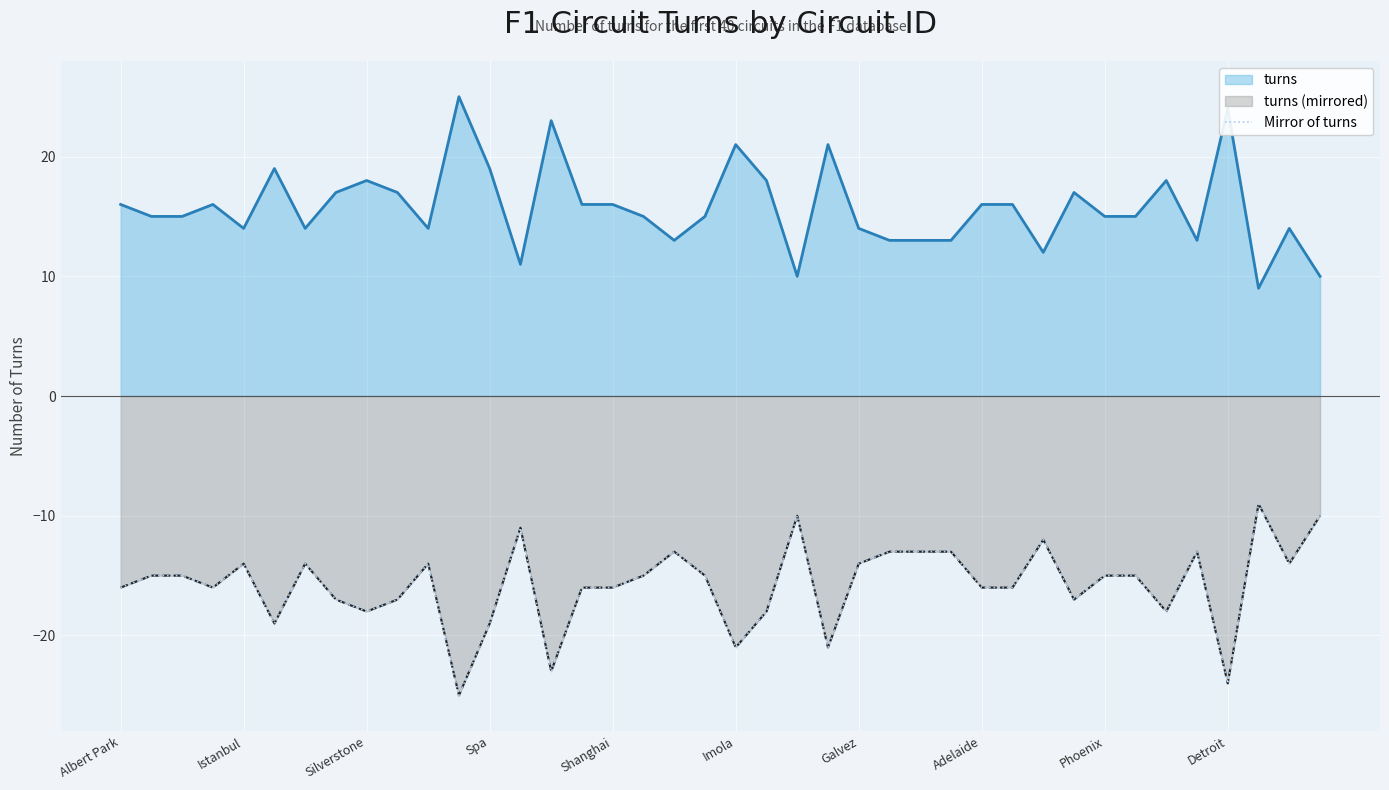

How many distinct data groups are displayed?

1